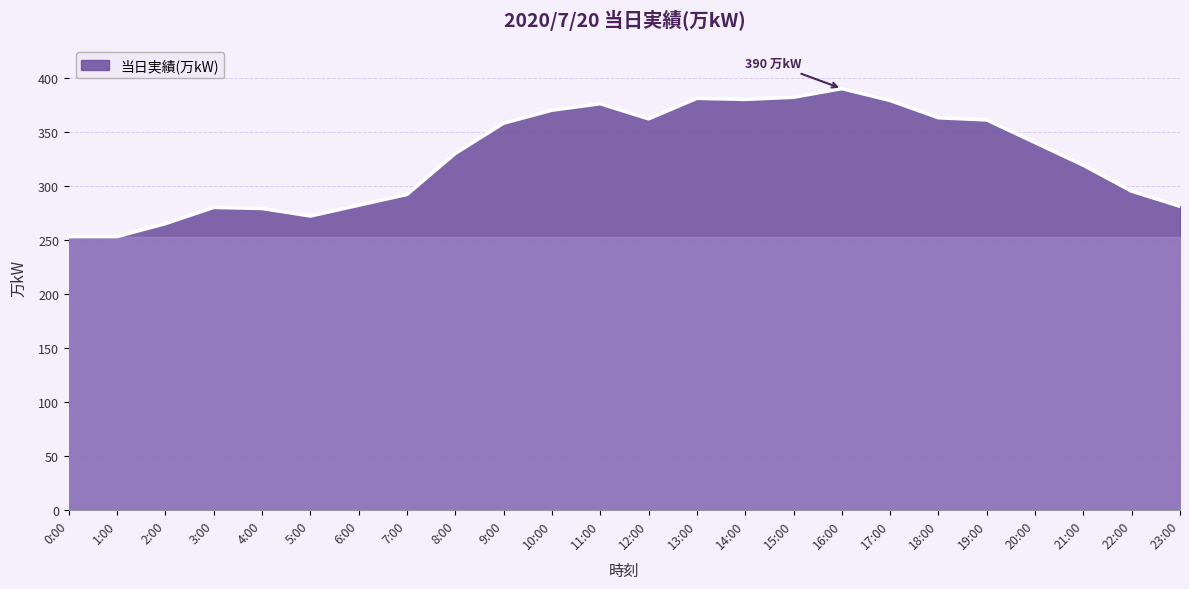

Does the chart display data point markers on the line(s)?

No